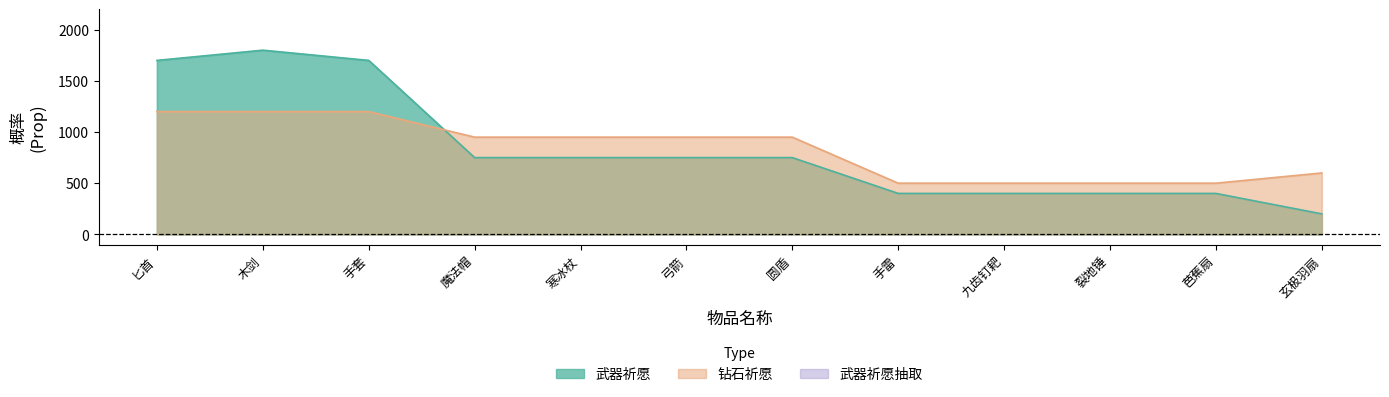

At which category is the sum across all series the highest?

木剑